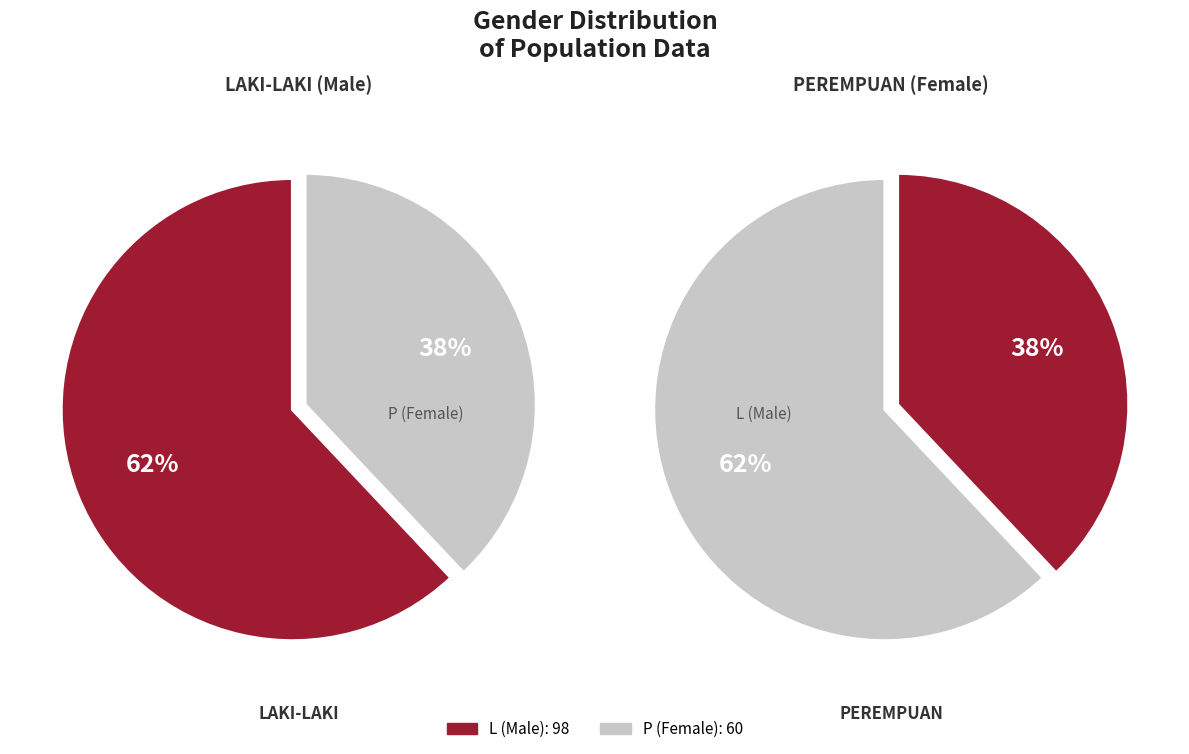

Which slice is the largest?

L